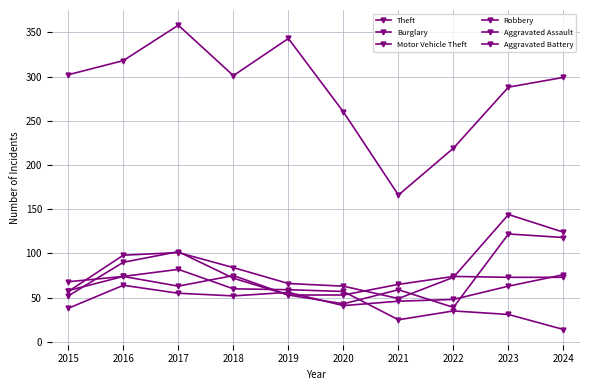

Rank the categories by Aggravated Assault value from highest to lowest.

2024, 2016, 2023, 2019, 2017, 2018, 2022, 2021, 2020, 2015